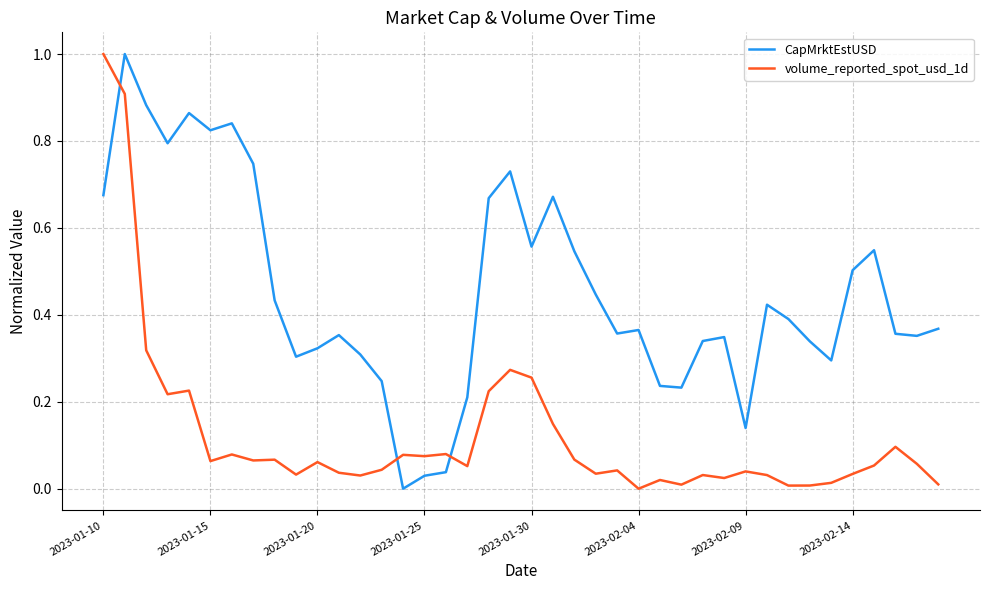

Which series has the largest total across all categories?

CapMrktEstUSD